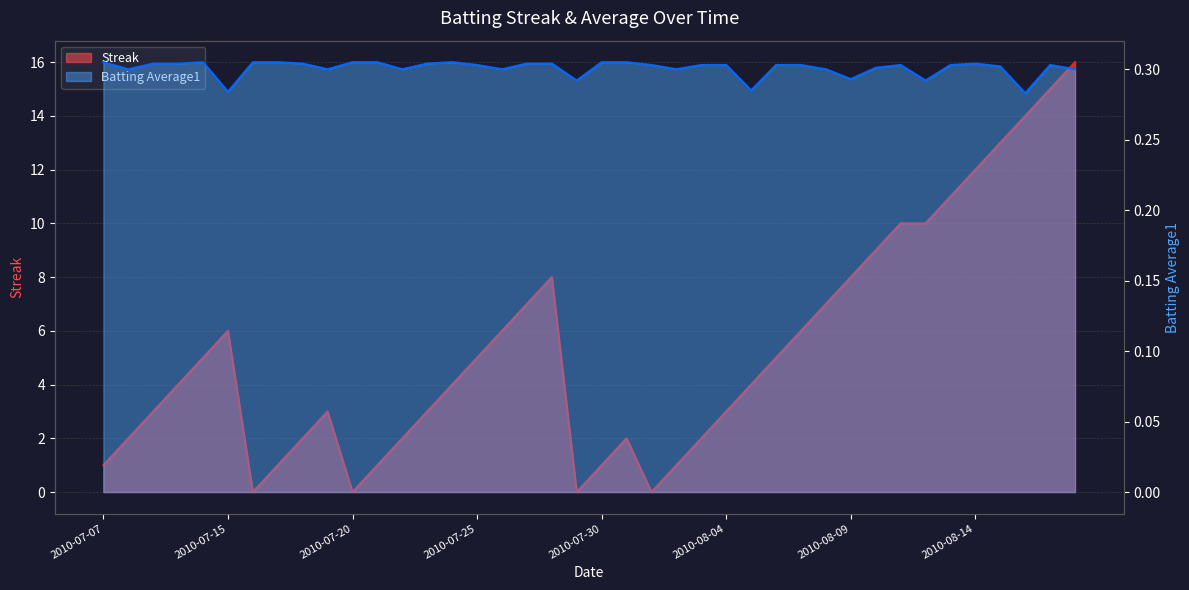

What is the label of the 27th point from the right?

2010-07-23